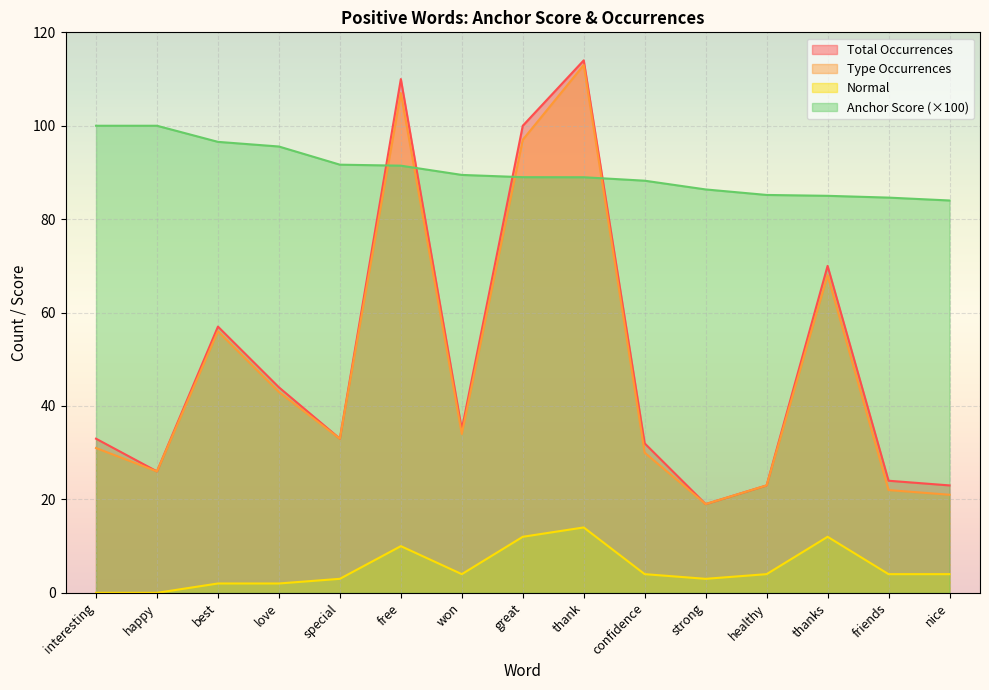

List the series in order of their peak value, lowest first.

Normal, Anchor Score (×100), Type Occurrences, Total Occurrences